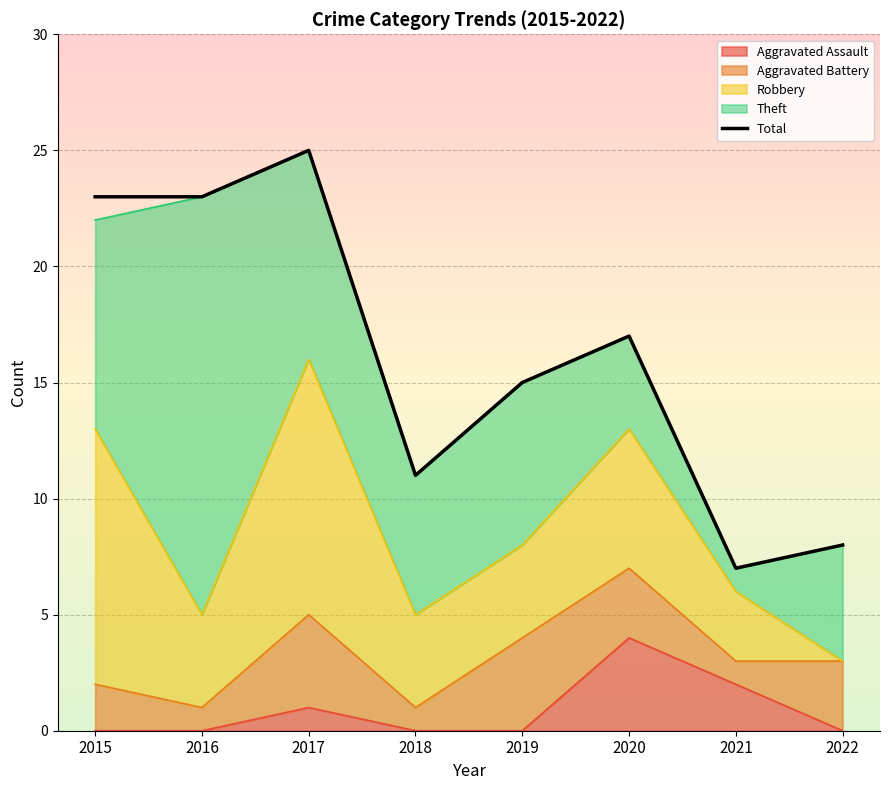

Reading left to right, what are all the values shown in this chart?

23	23	25	11	15	17	7	8